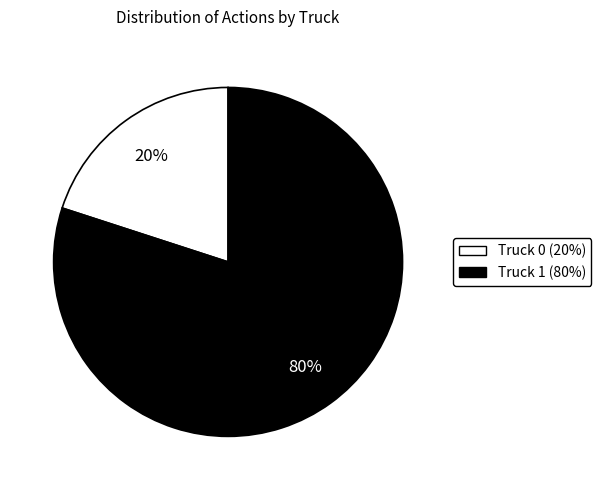

How many segments does this pie chart have?

2